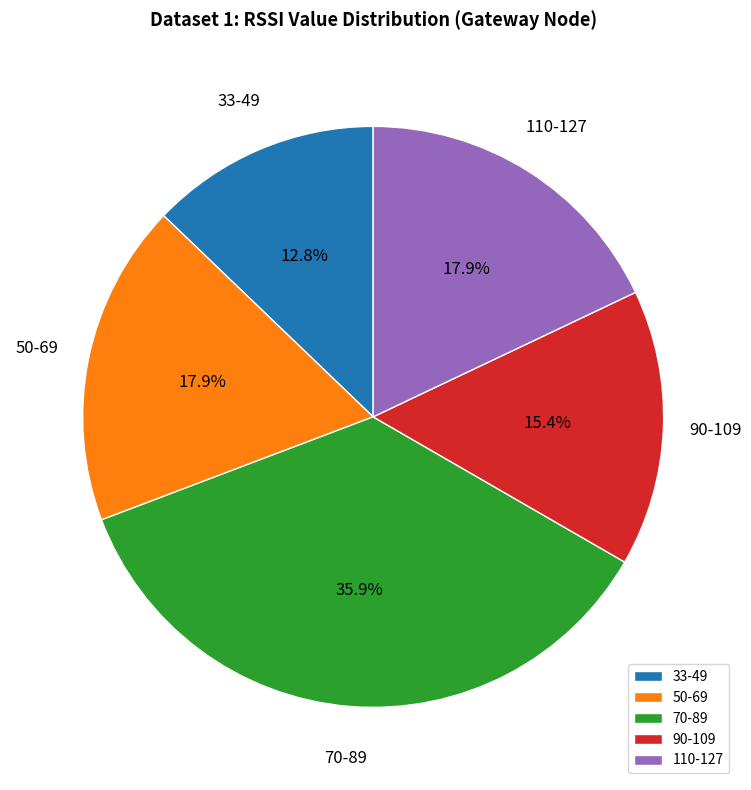

What percentage is NOT represented by 70-89?

64.1%